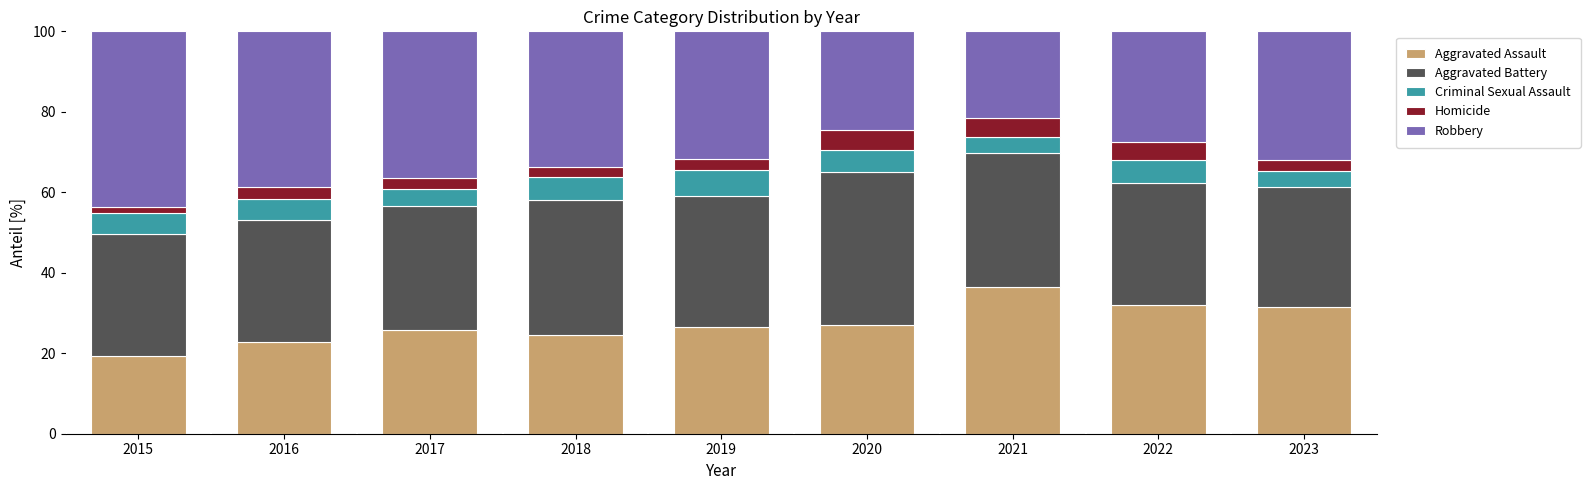

What is the total value across all series at 2019?

100.0